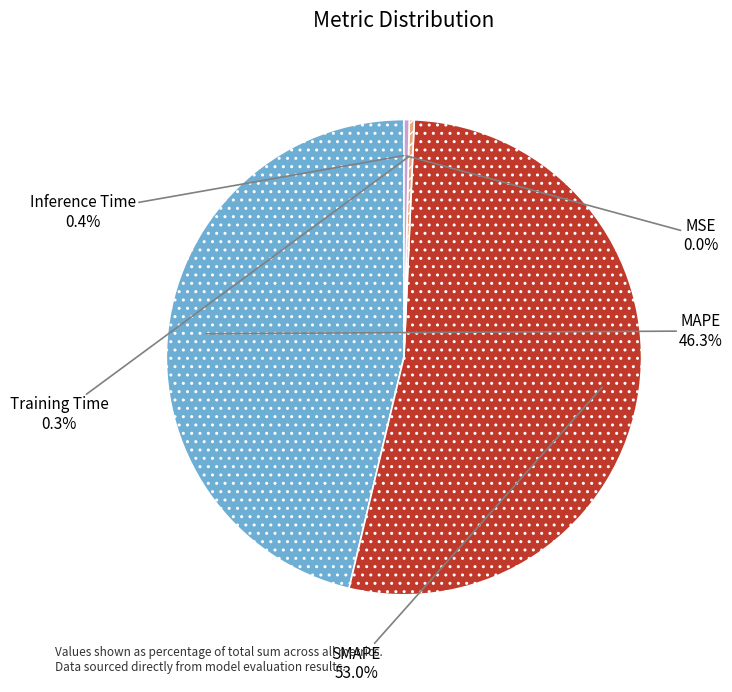

Combined, do SMAPE and MAPE account for over 50%?

Yes